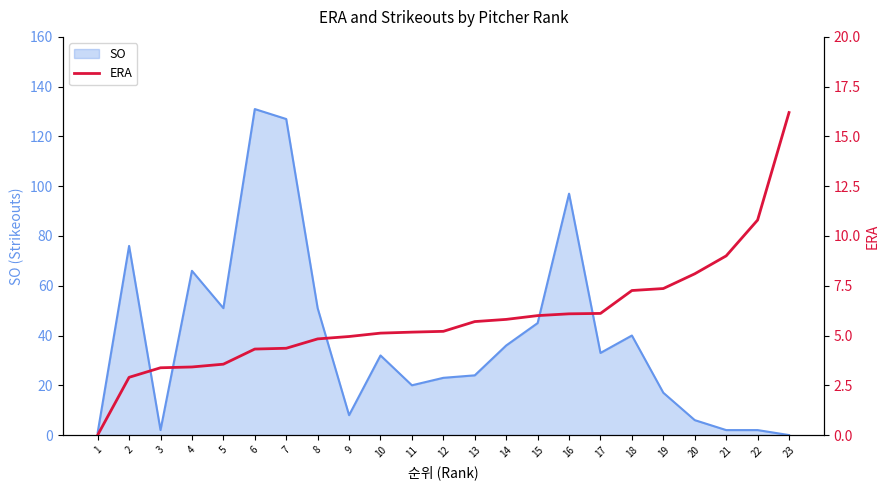

List the labels in order of value, smallest first.

1, 2, 3, 4, 5, 6, 7, 8, 9, 10, 11, 12, 13, 14, 15, 16, 17, 18, 19, 20, 21, 22, 23